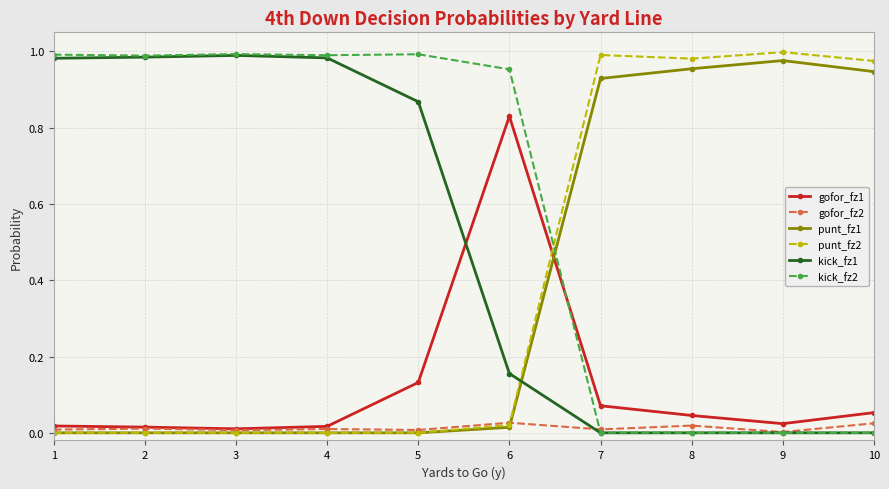

What is the sum of all kick_fz2 values?

5.9